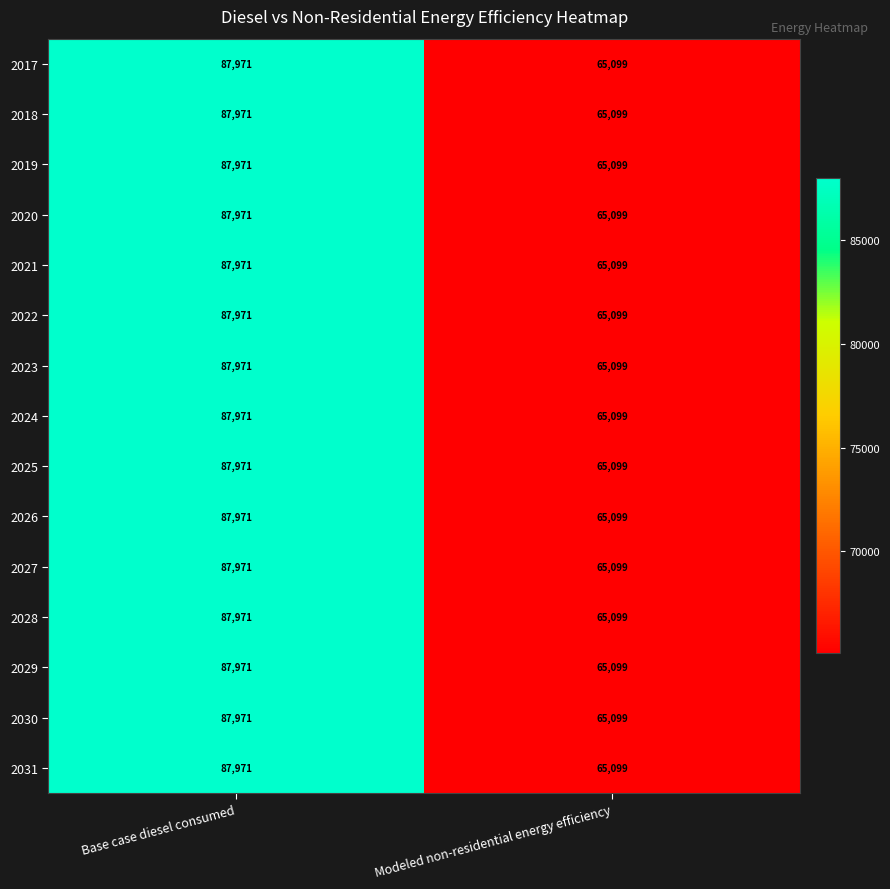

What is the greatest value displayed?

87971